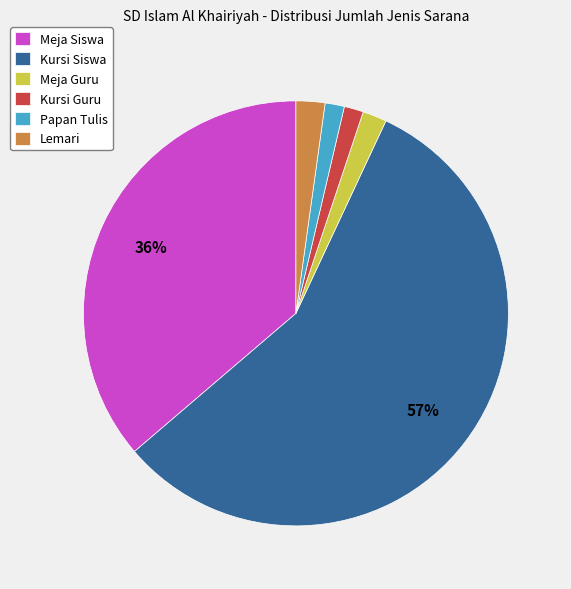

What is the largest slice in the pie chart?

Kursi Siswa